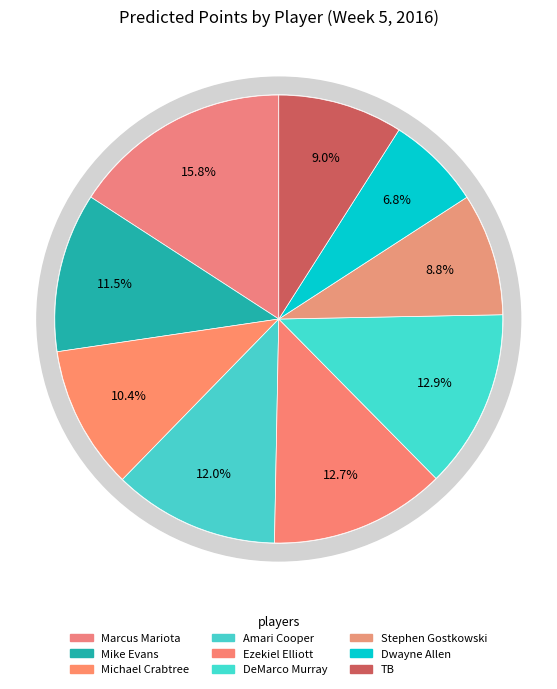

What is the ratio of the value at Dwayne Allen to the value at Amari Cooper?

0.6